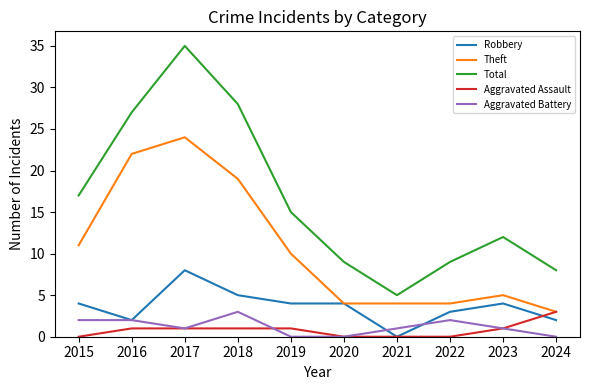

Between 2015 and 2016, which series saw the biggest shift?

Theft